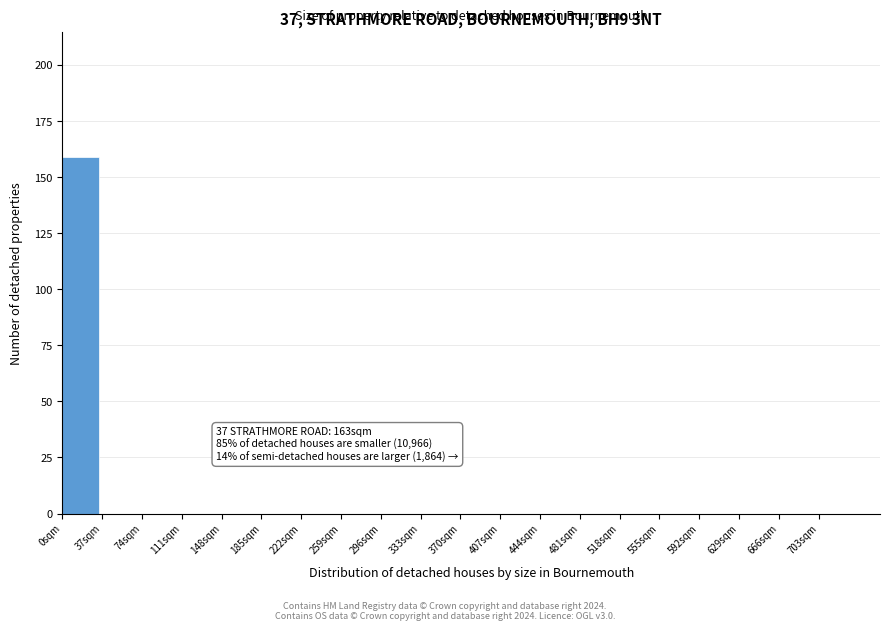

Which range on the x-axis has the tallest bar?

0 to 37